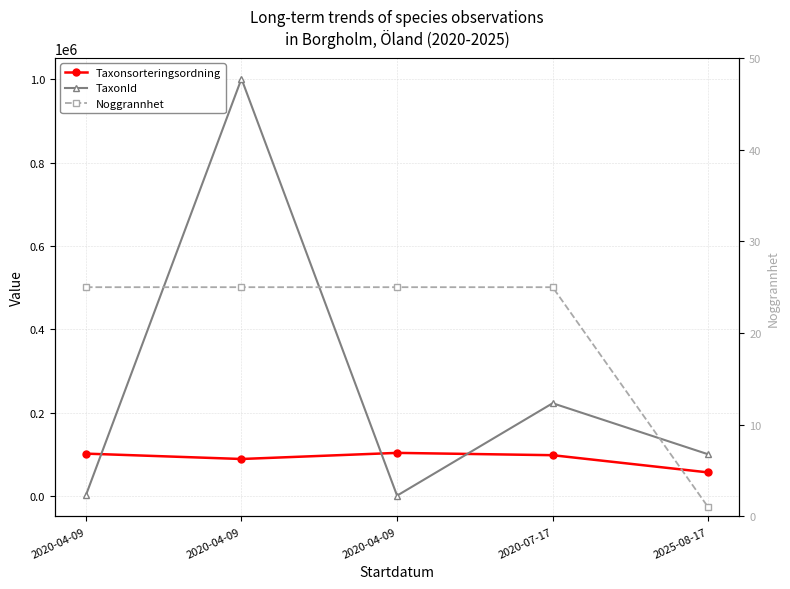

Is it true that Taxonsorteringsordning equals 101731 at 2020-04-09?

True